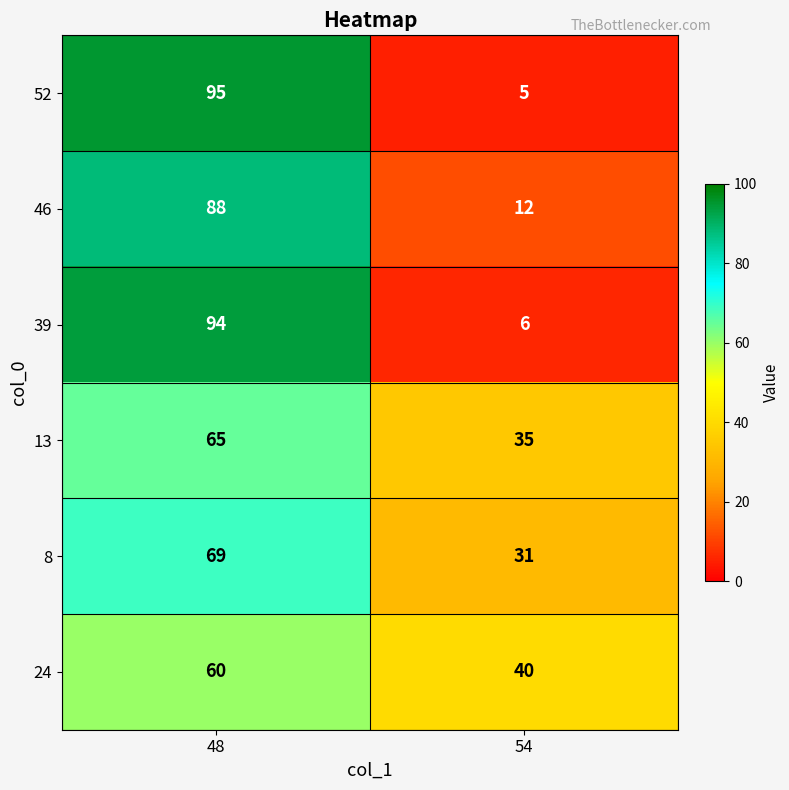

Reading left to right, extract all data points from this chart.

52: 48=95	54=5
46: 48=88	54=12
39: 48=94	54=6
13: 48=65	54=35
8: 48=69	54=31
24: 48=60	54=40